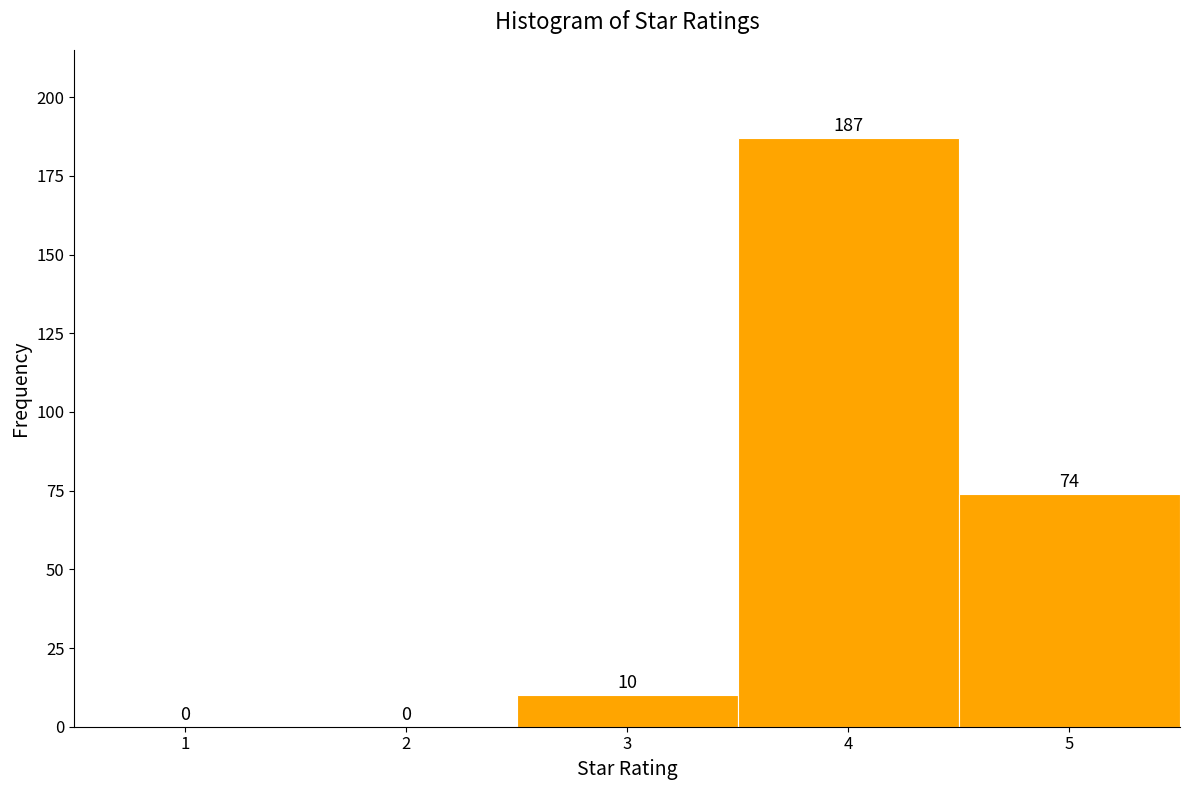

Reading right to left, transcribe all the data shown in this chart.

5=74	4=187	3=10	2=0	1=0